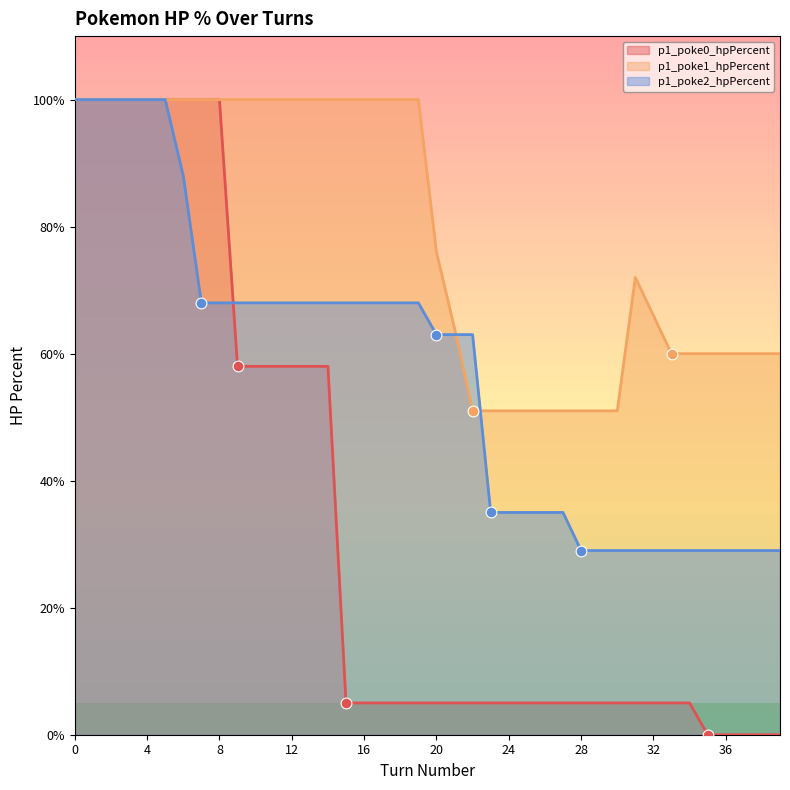

At how many categories does at least one series exceed 31?

40